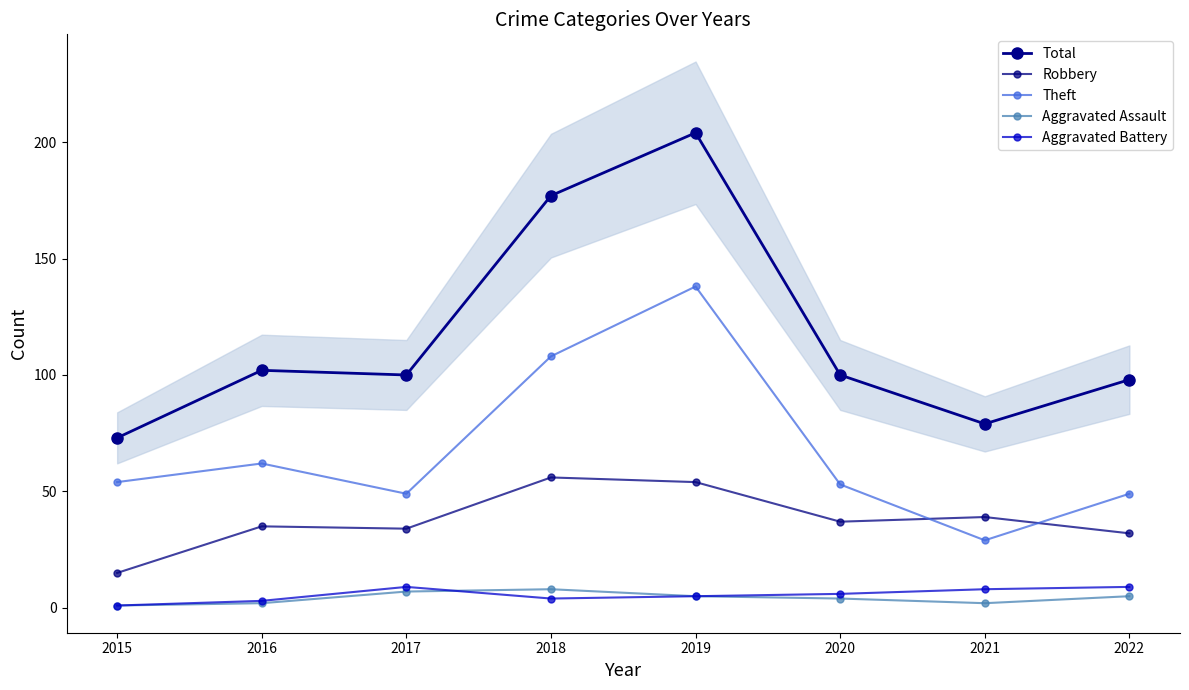

Where do Theft and Robbery first cross each other?

2020 and 2021